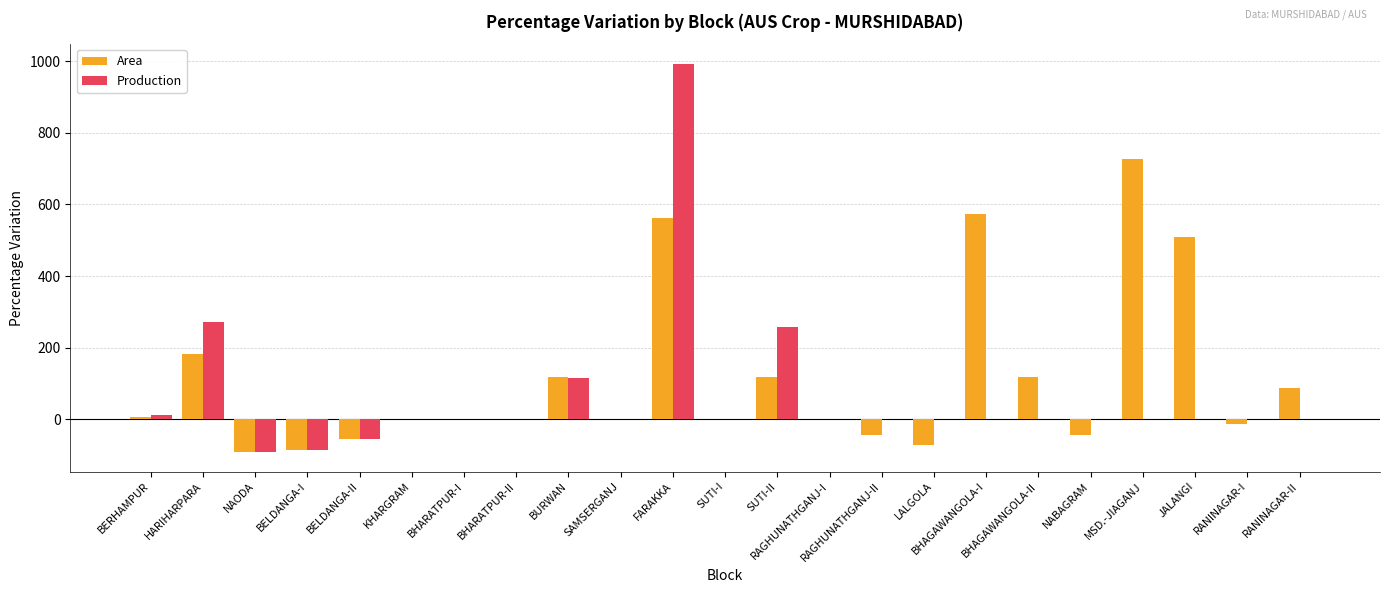

At which category is the sum across all series the highest?

FARAKKA